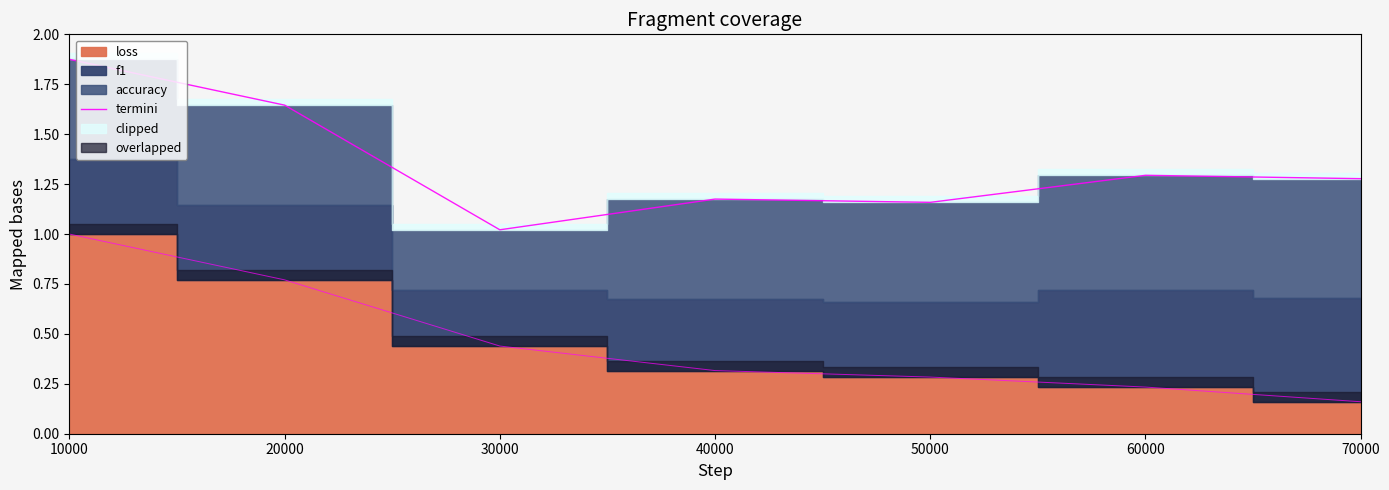

Reading left to right, what are all the values shown in this chart?

1.9	1.6	1.0	1.2	1.2	1.3	1.3